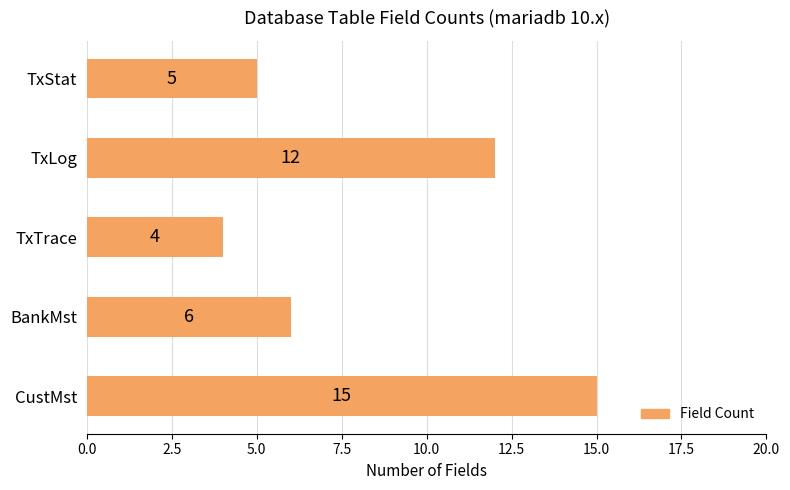

Between CustMst and TxLog, which is larger?

CustMst